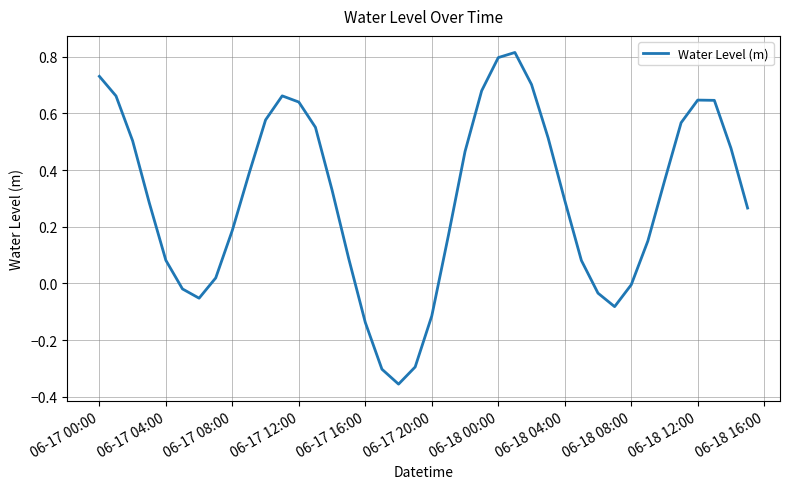

What is the difference between the maximum and minimum values?

1.2